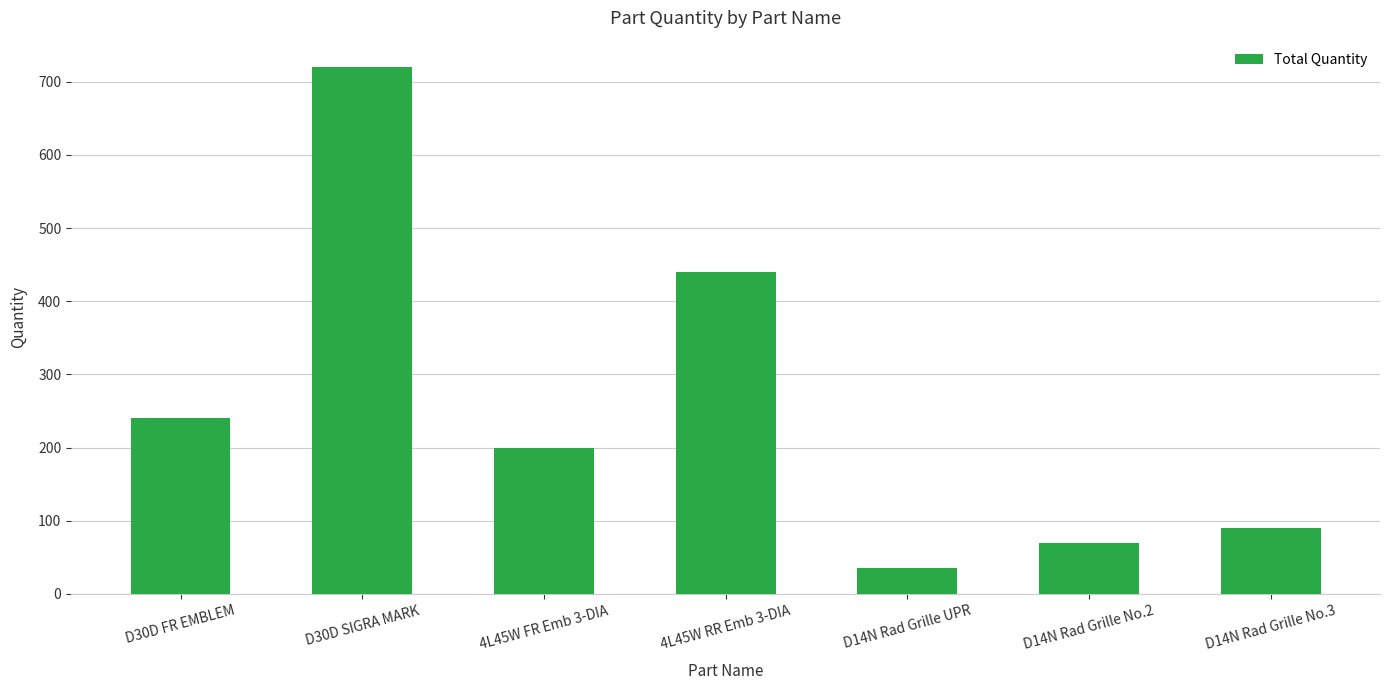

True or false: the data shows 240 at D30D FR EMBLEM.

True